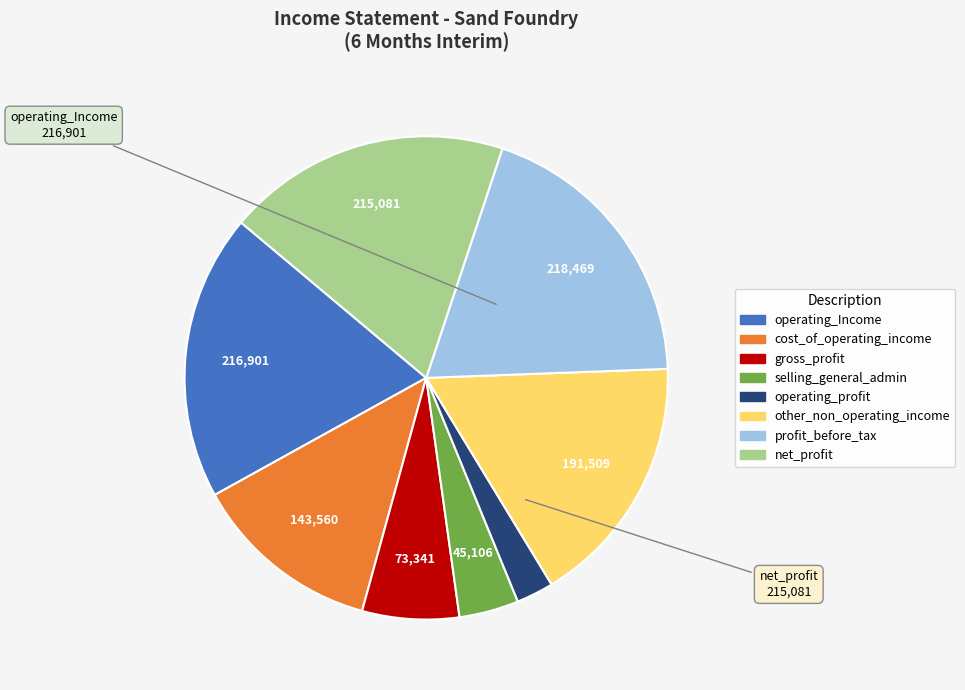

Is there a majority slice in this chart?

No